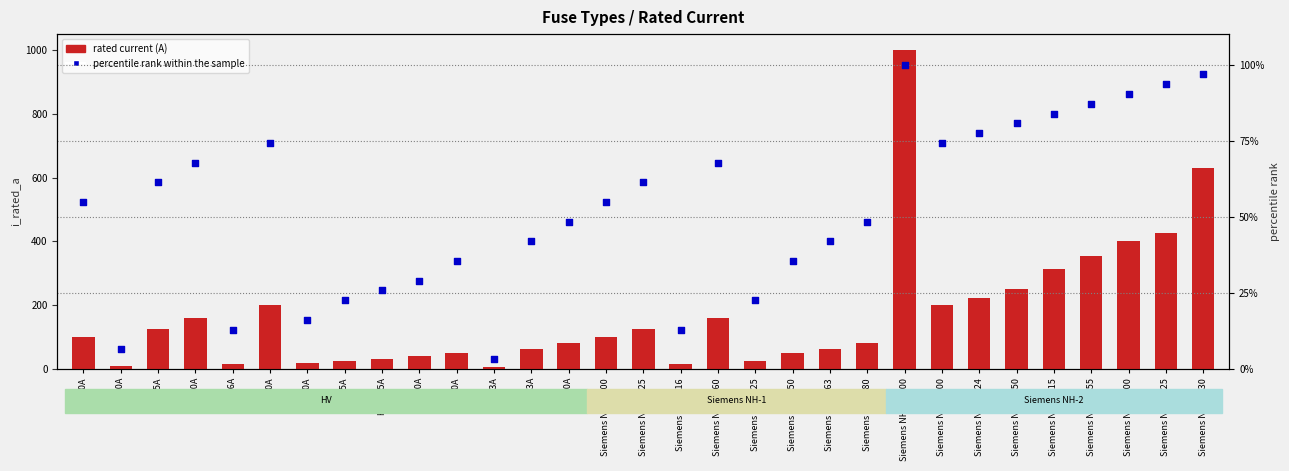

At how many categories does at least one series exceed 74?

18